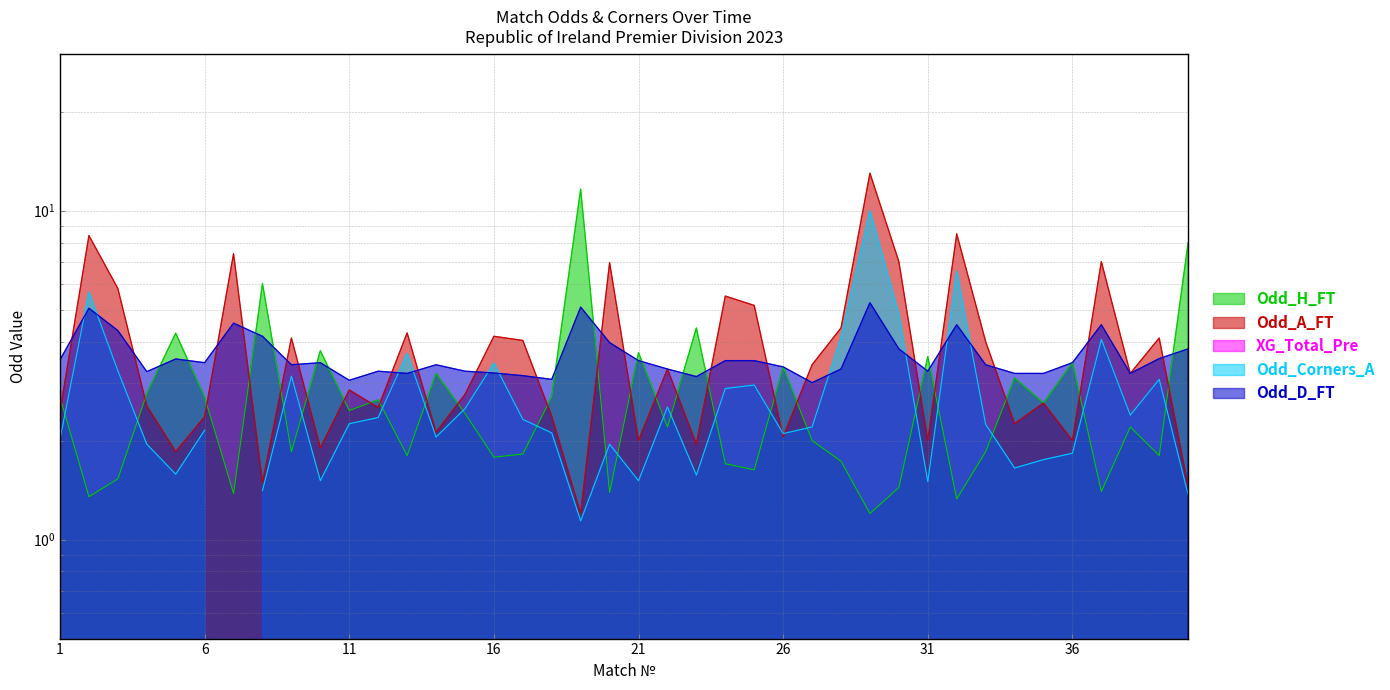

True or false: Odd_D_FT has a value of 4.6 at 31.

False